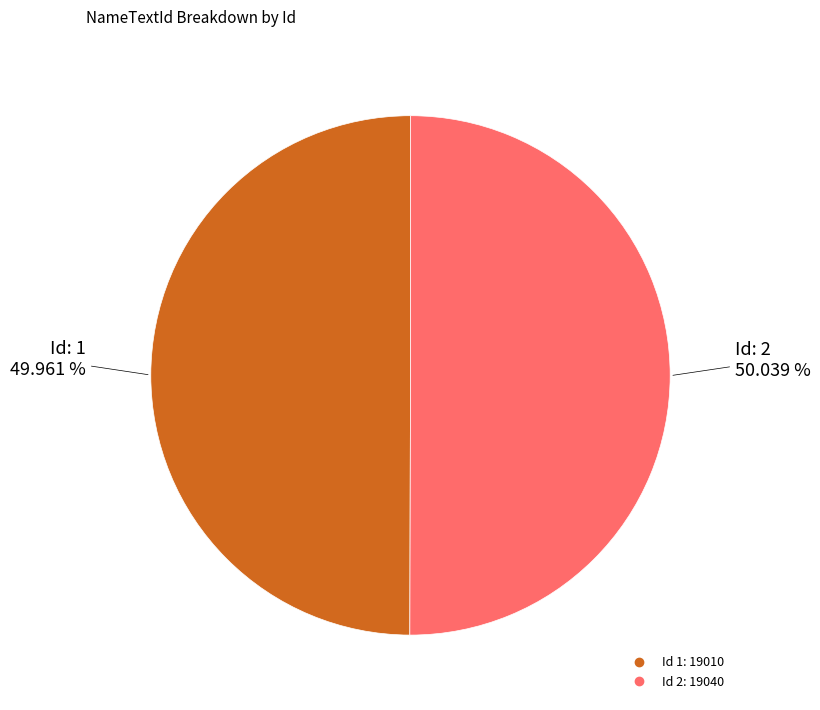

Is there any slice that represents more than half of the pie?

Yes